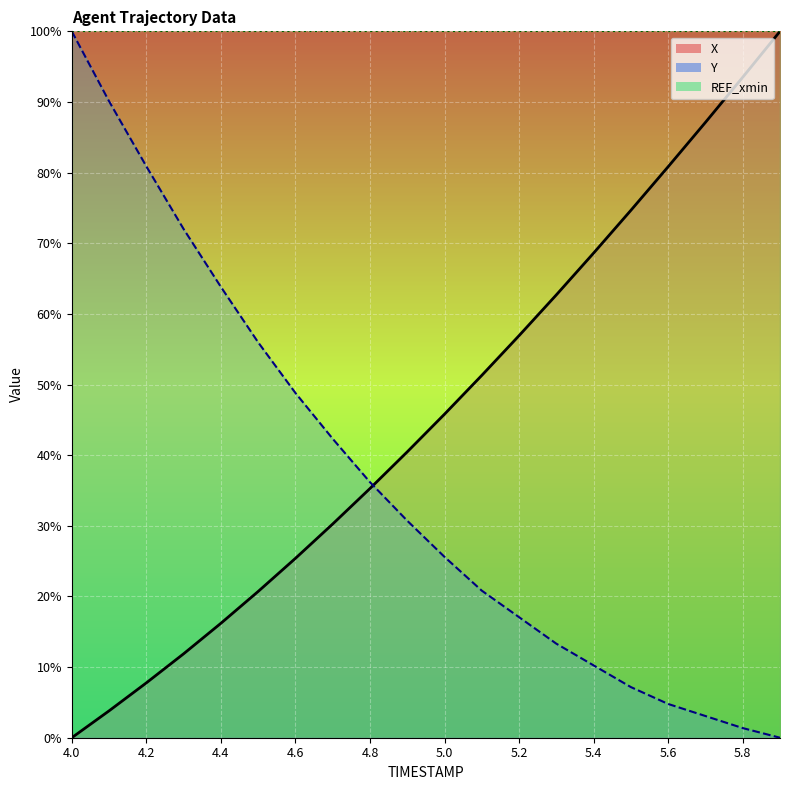

What is the value of the Y point at the 17th from the left?

4.8